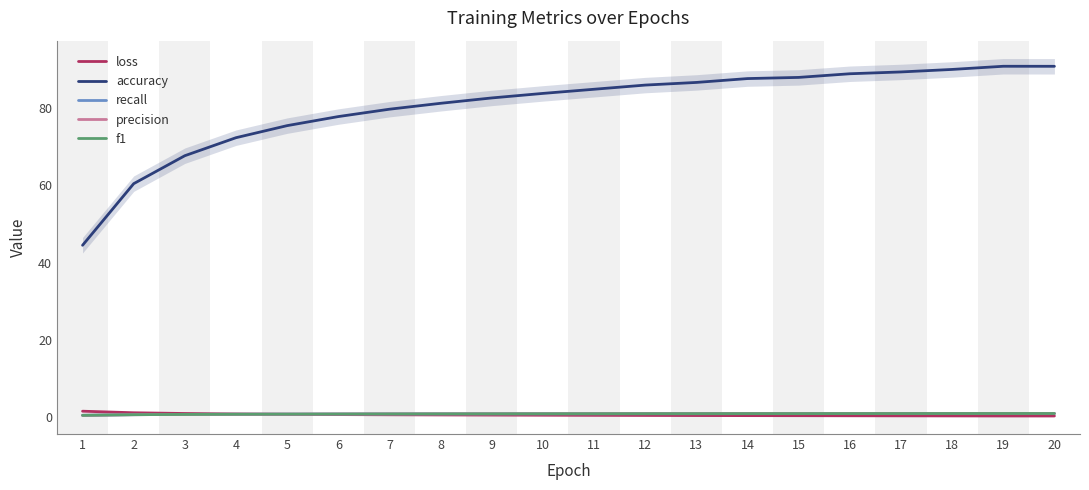

How many lines are shown in the chart?

5